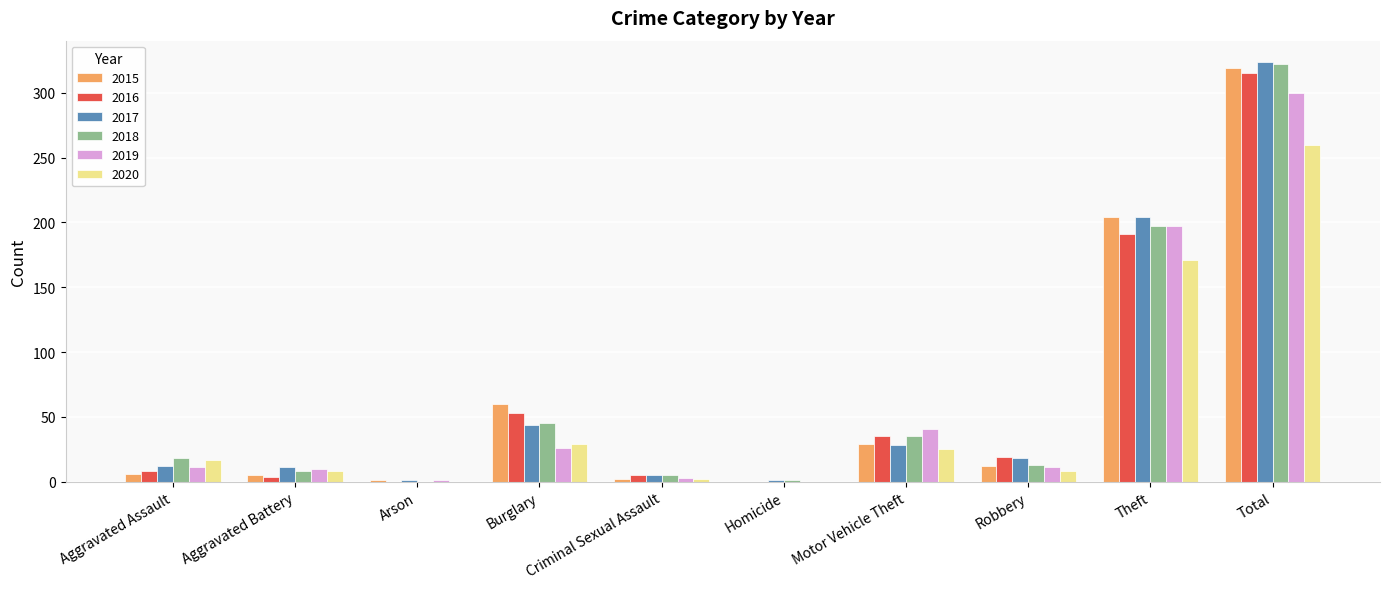

The value of 2016 at Burglary is 53. True or false?

True